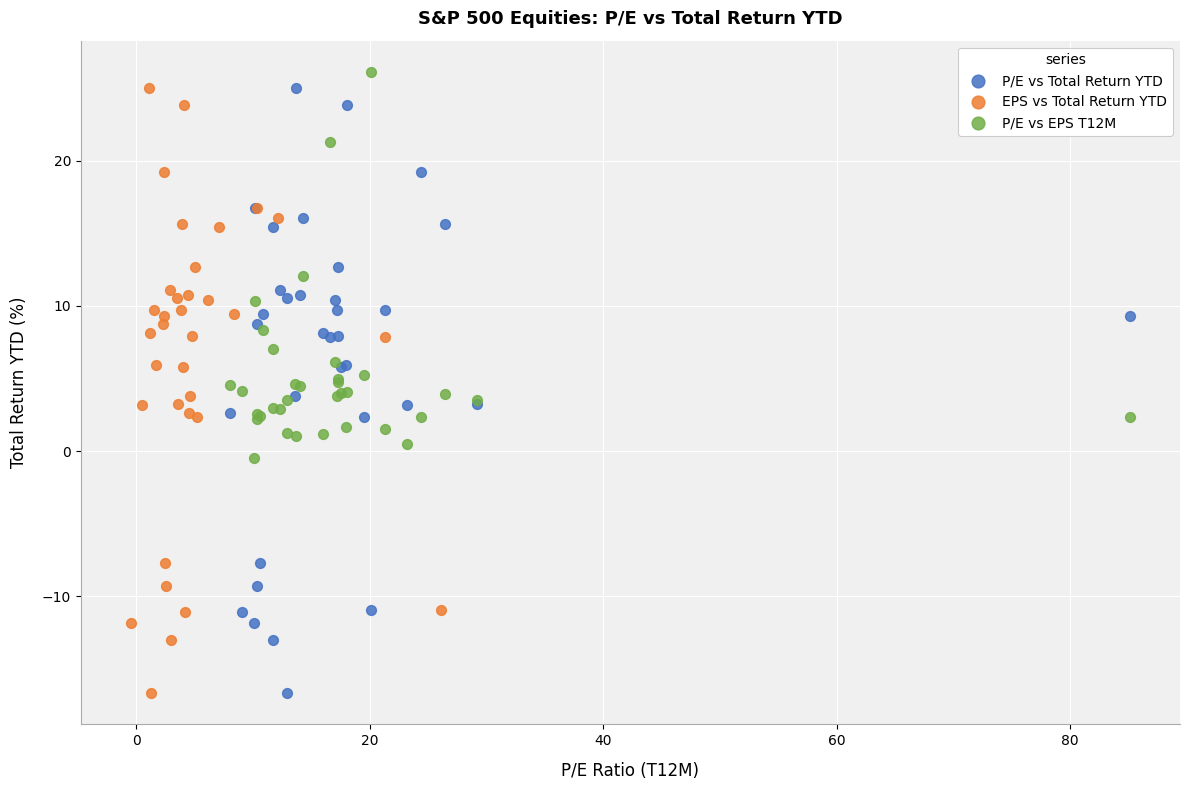

Which series contains the highest Y value?

P/E vs EPS T12M